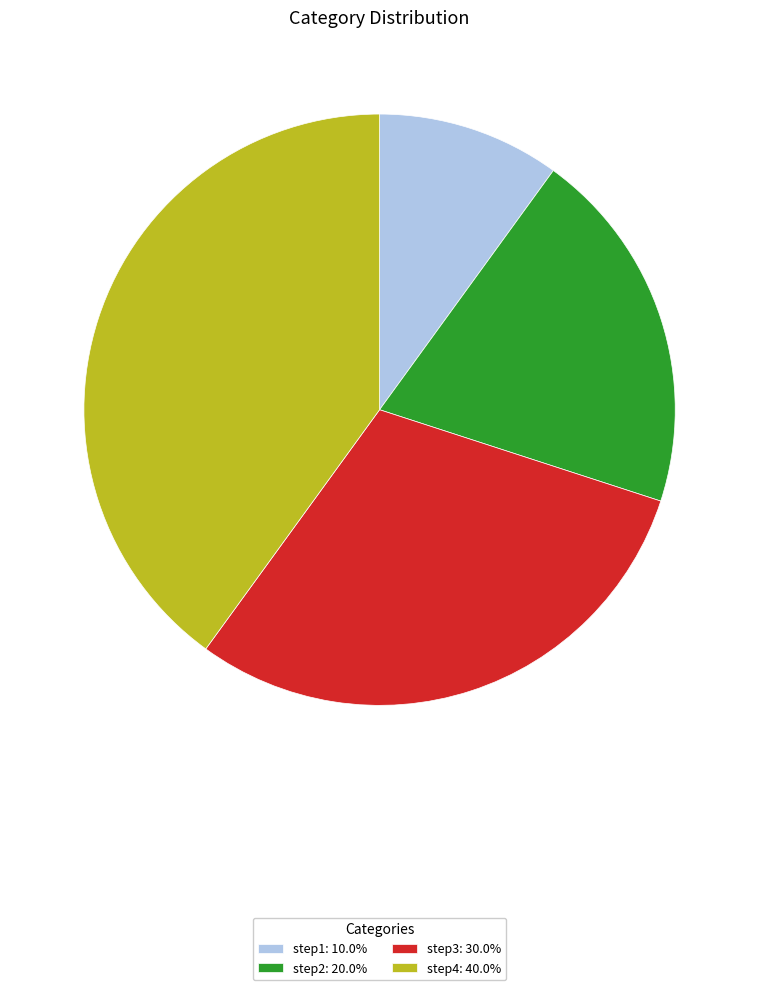

Rank the categories by value from highest to lowest.

step4, step3, step2, step1